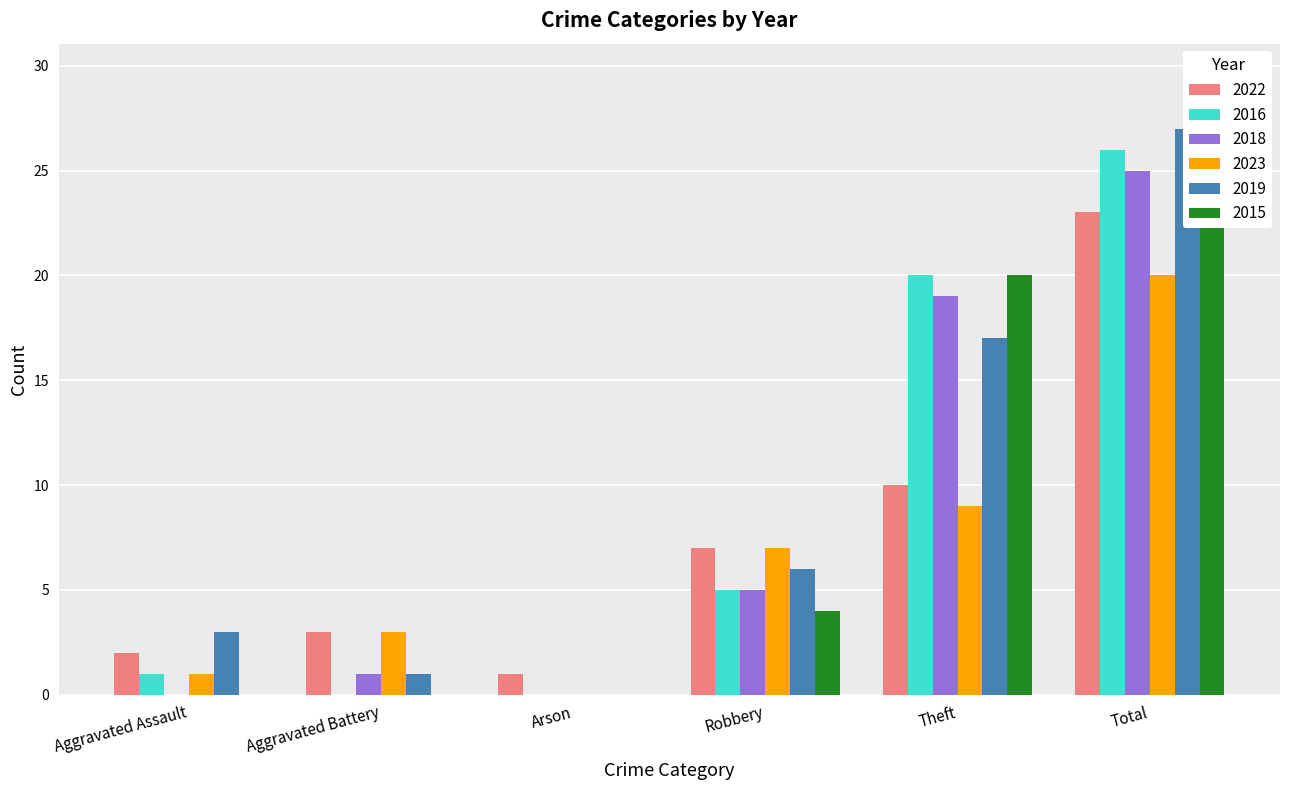

Is the value of 2018 at Robbery greater than the value of 2022 at Aggravated Battery?

Yes